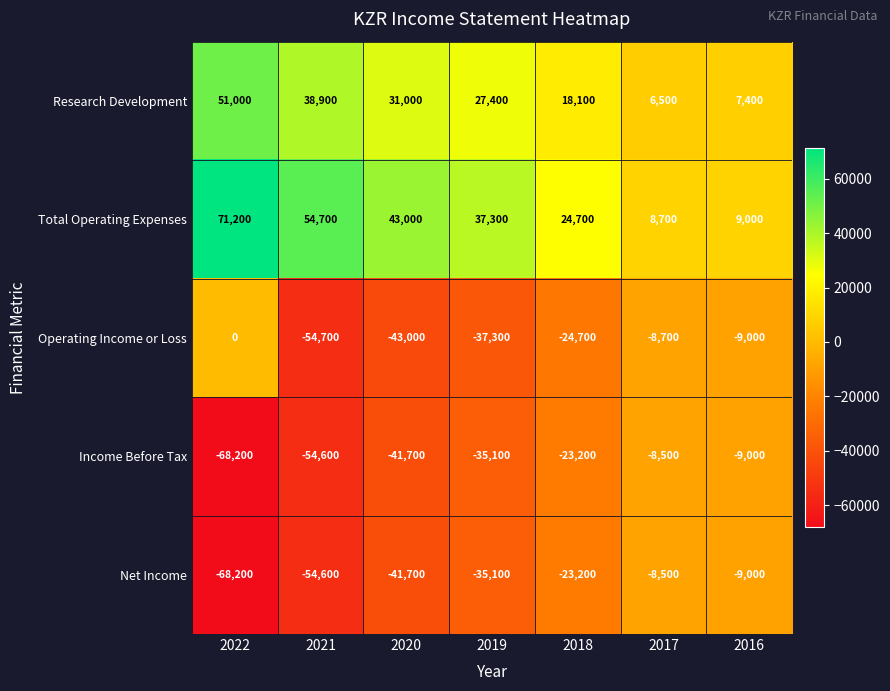

At which label does Research Development first exceed 27400?

2022